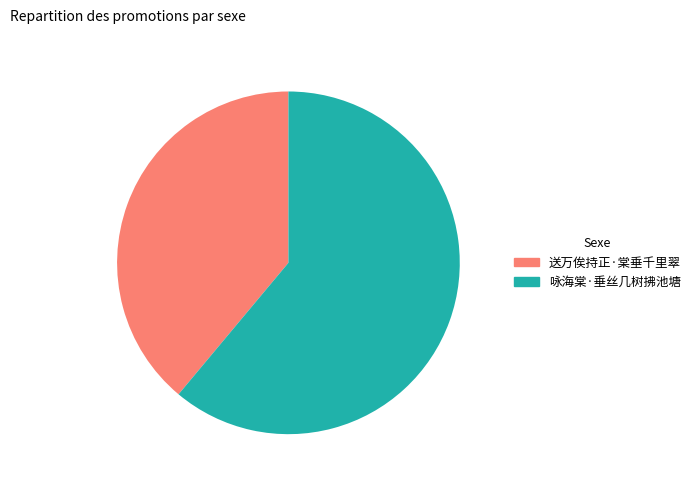

Is it true that 咏海棠·垂丝几树拂池塘 is 61% of the pie?

True